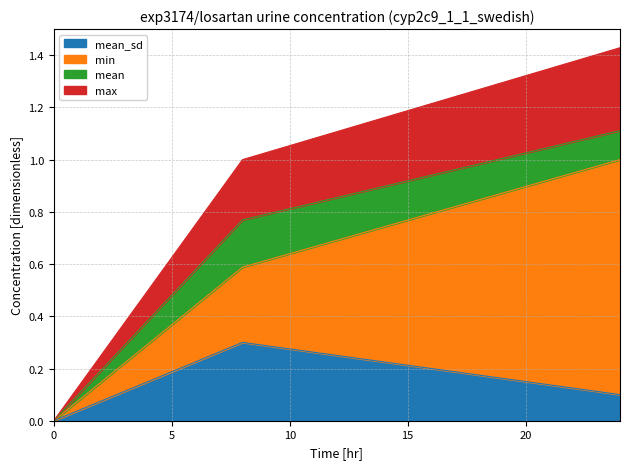

True or false: min has a value of 0.0 at 0.0.

True